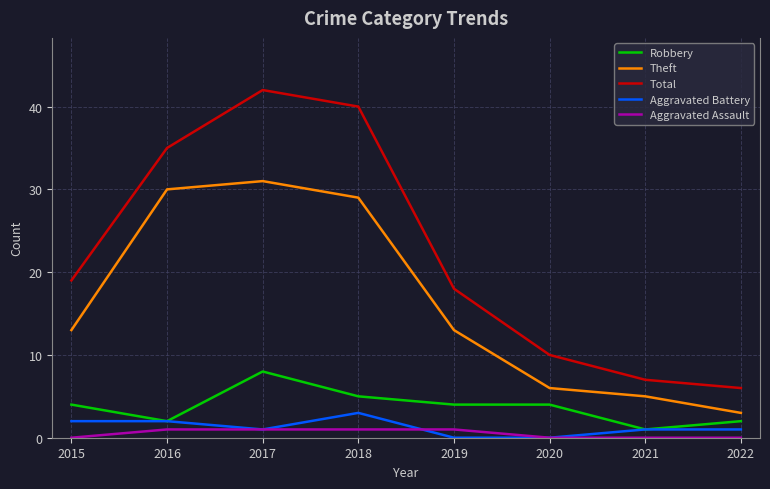

What is the maximum value shown in the chart?

42